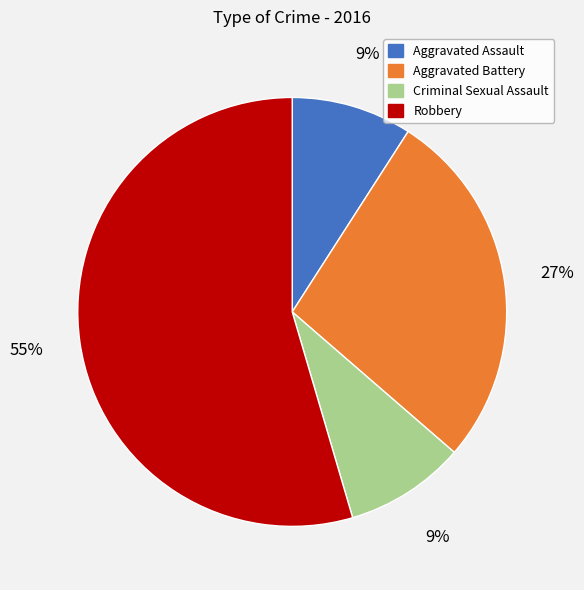

Which slice is the largest?

Robbery